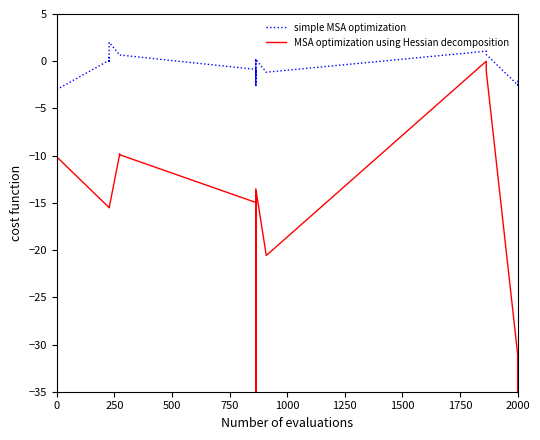

True or false: MSA optimization using Hessian decomposition and simple MSA optimization cross at least once.

False